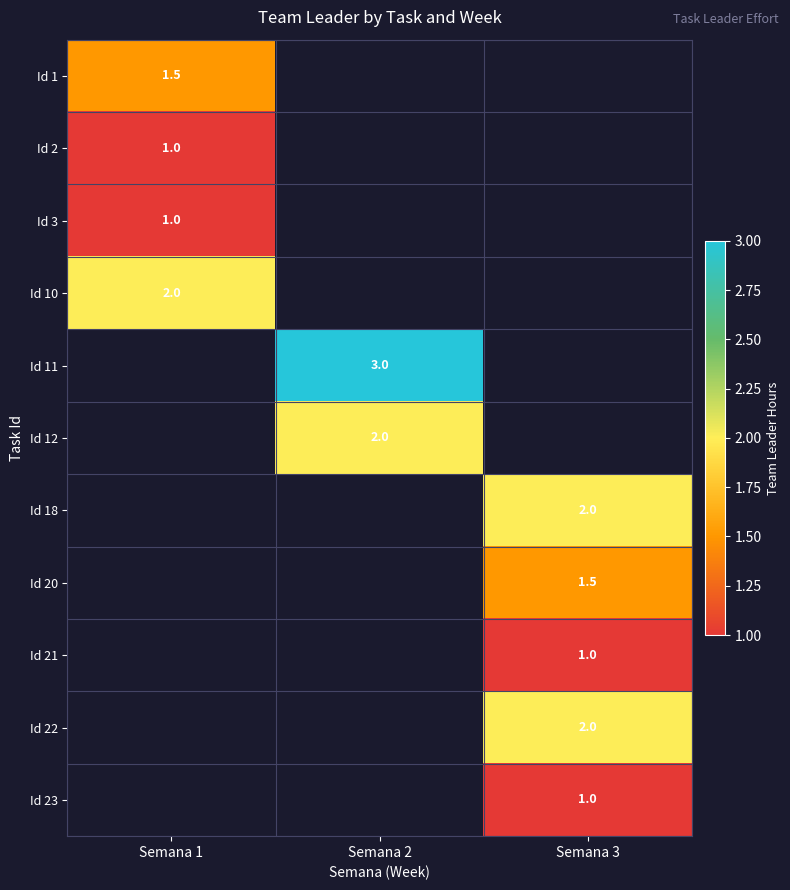

Is the value of Id 23 at Semana 3 greater than the value of Id 1 at Semana 1?

No